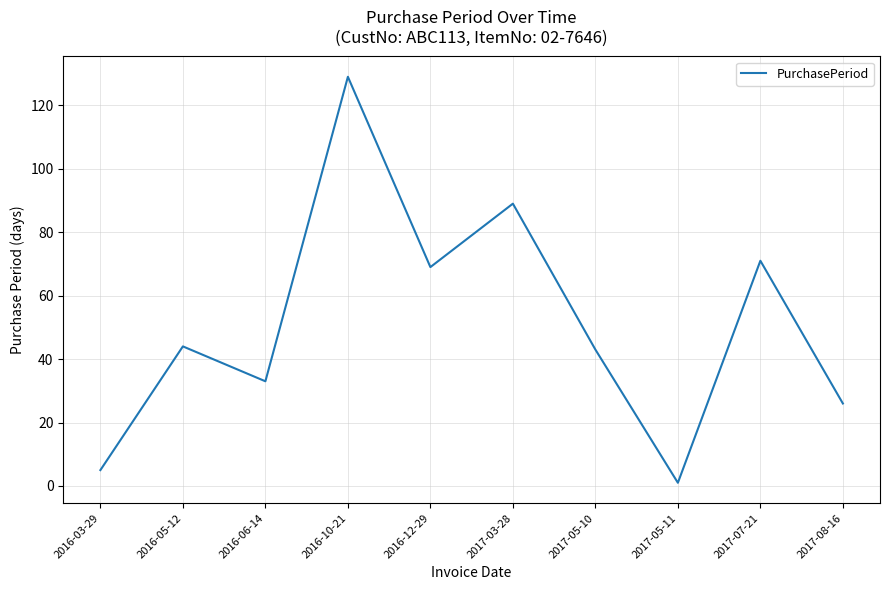

What is the change in value from 2016-10-21 to 2017-05-10?

-86